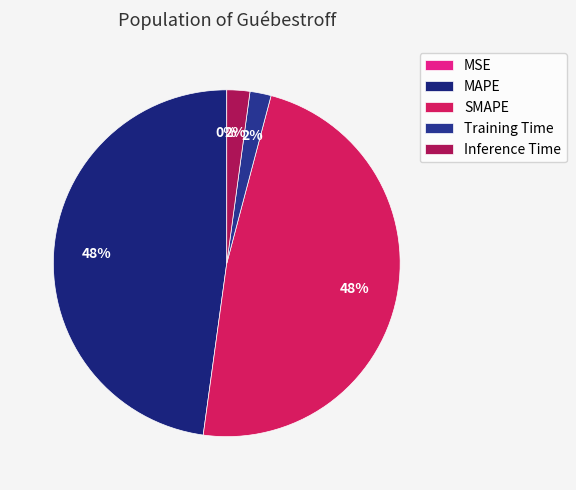

Is it true that Inference Time is 2% of the pie?

True